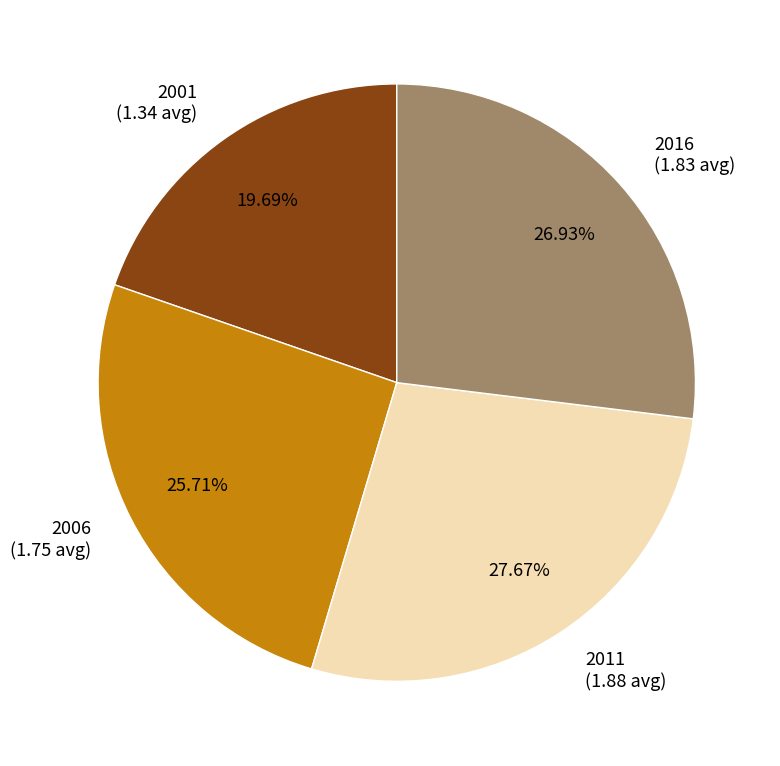

To the nearest percent, what portion does 2006 represent?

26%